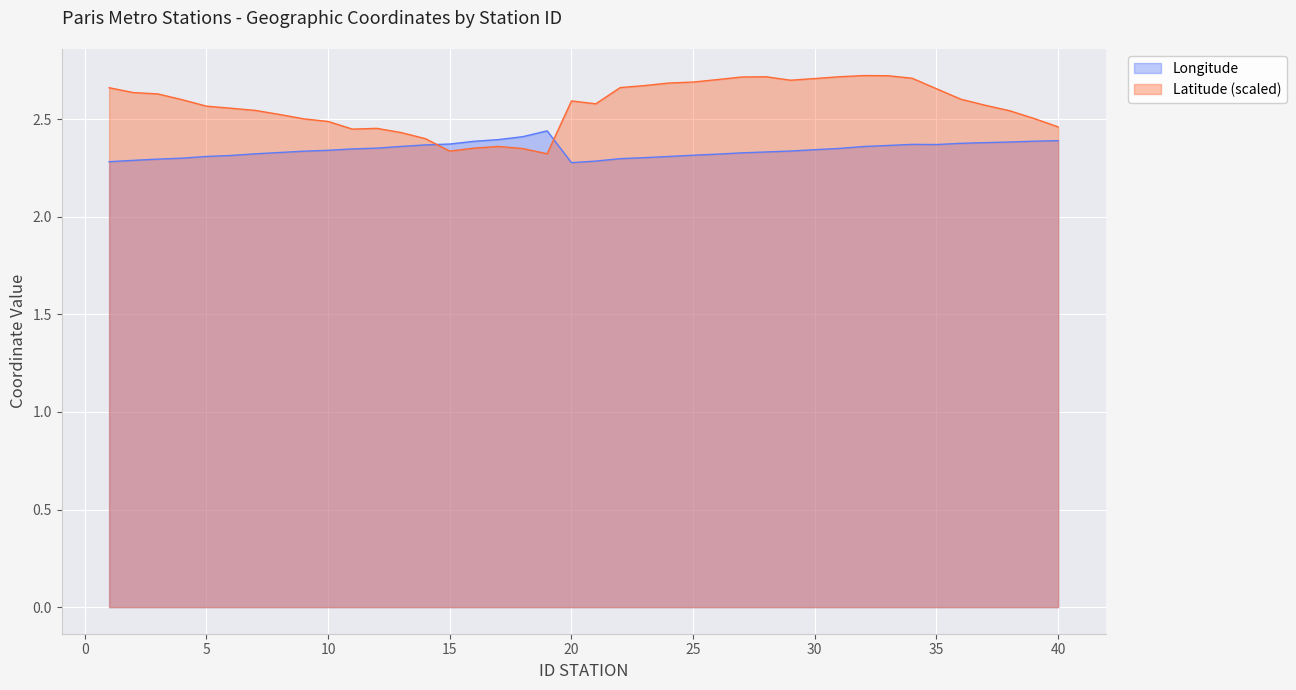

At which label is Latitude closest to 2?

19